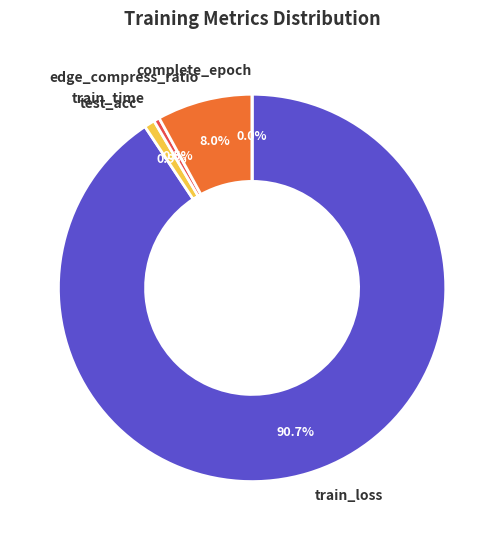

Is it true that 7 is 1% of the pie?

False